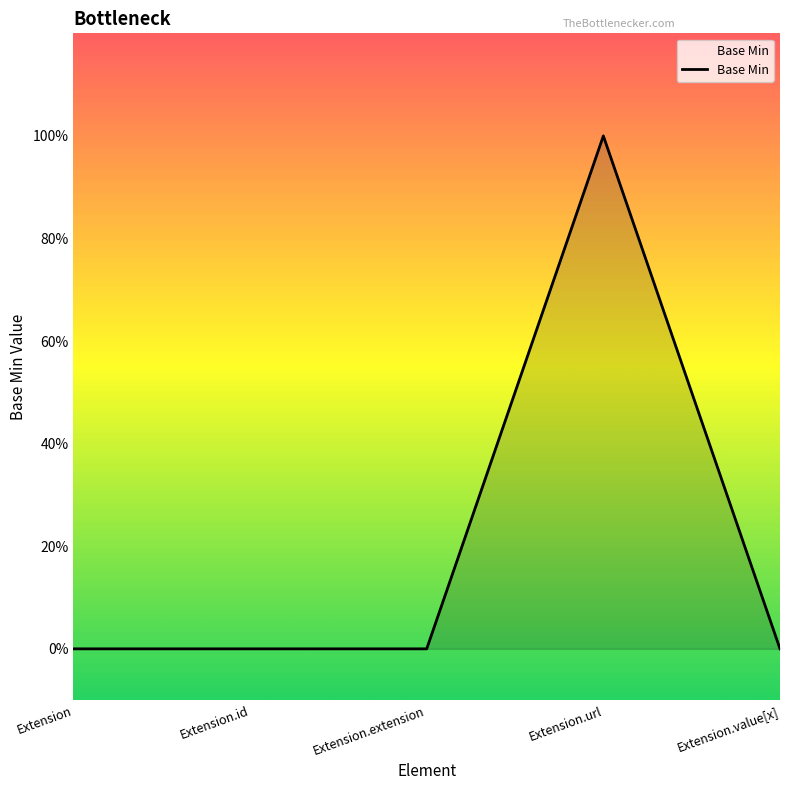

Reading right to left, what are all the values shown in this chart?

Extension.value[x]=0	Extension.url=1	Extension.extension=0	Extension.id=0	Extension=0